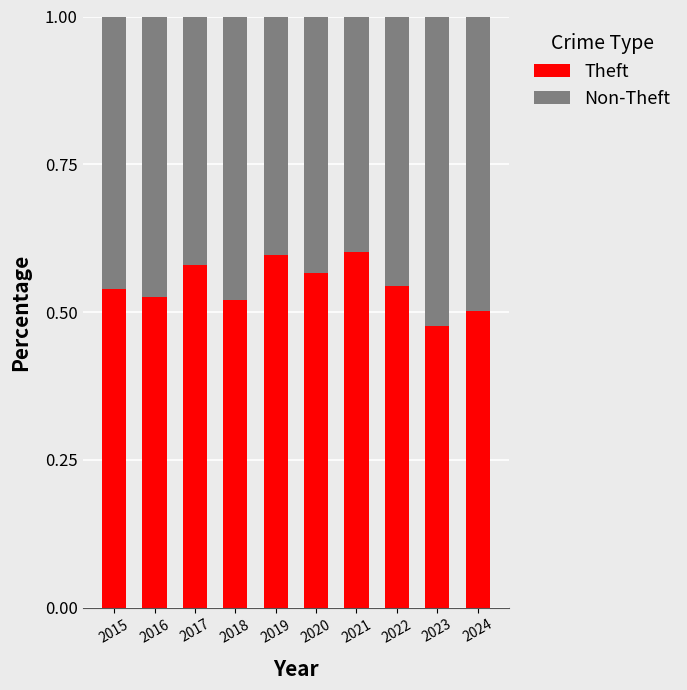

How many Theft values are between 0 and 1?

10